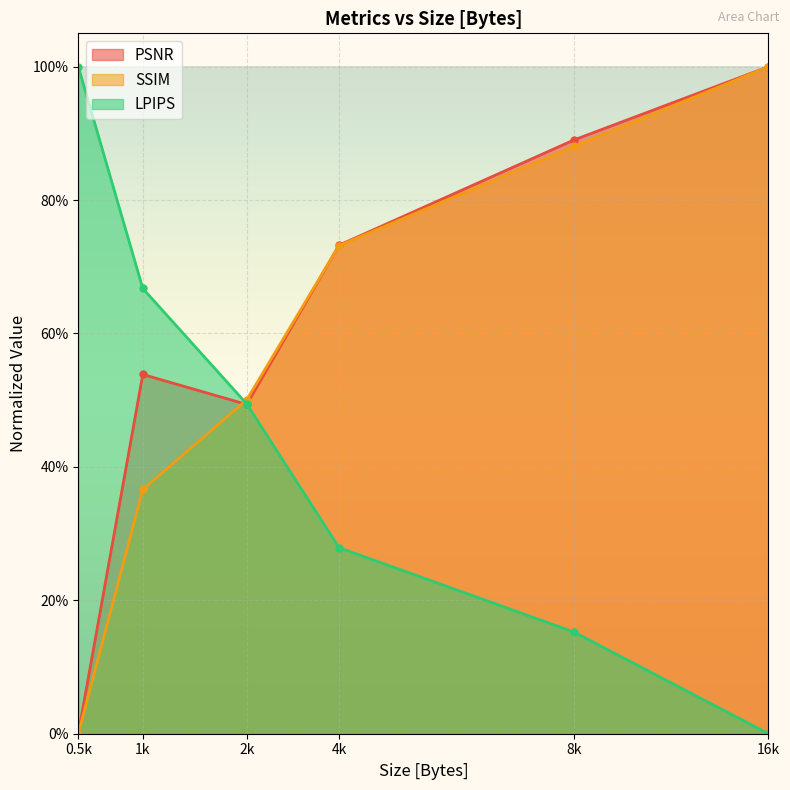

After their last crossing, which series has the higher values: SSIM or LPIPS?

SSIM